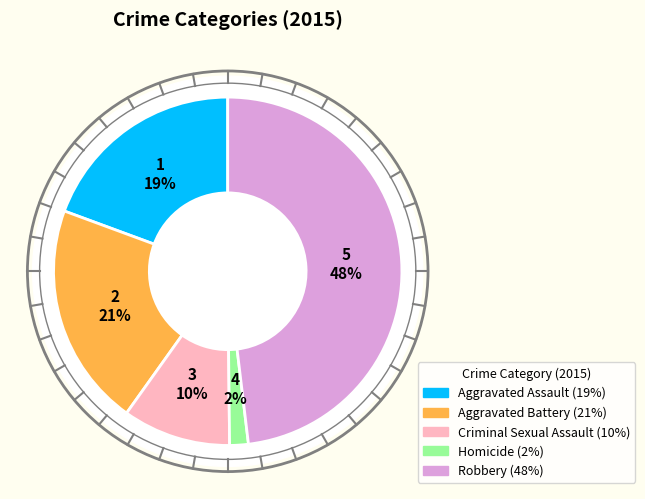

Do Aggravated Battery and Aggravated Assault together represent more than half of the pie?

No